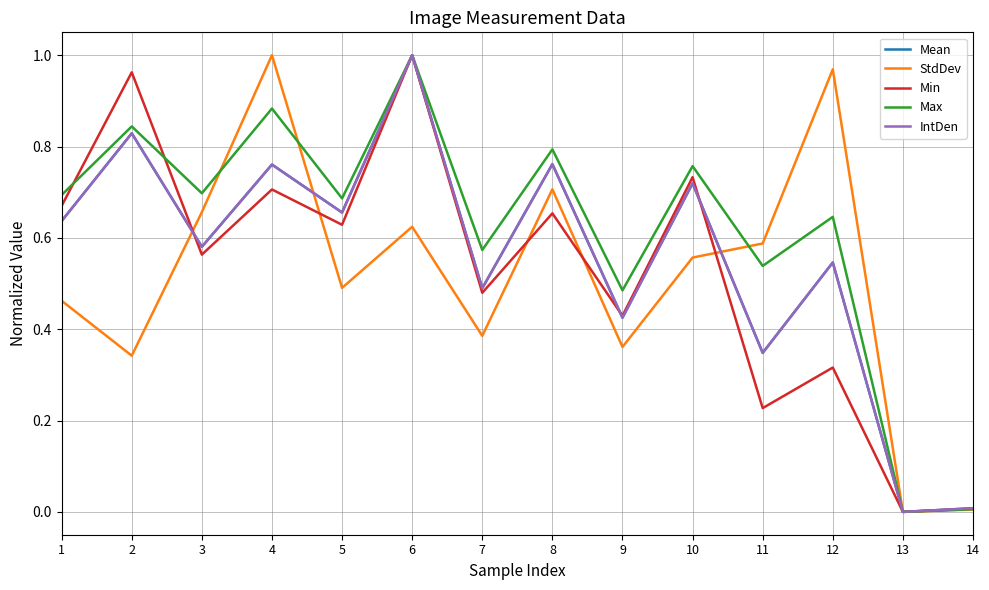

Which category has the highest value in the StdDev series?

4